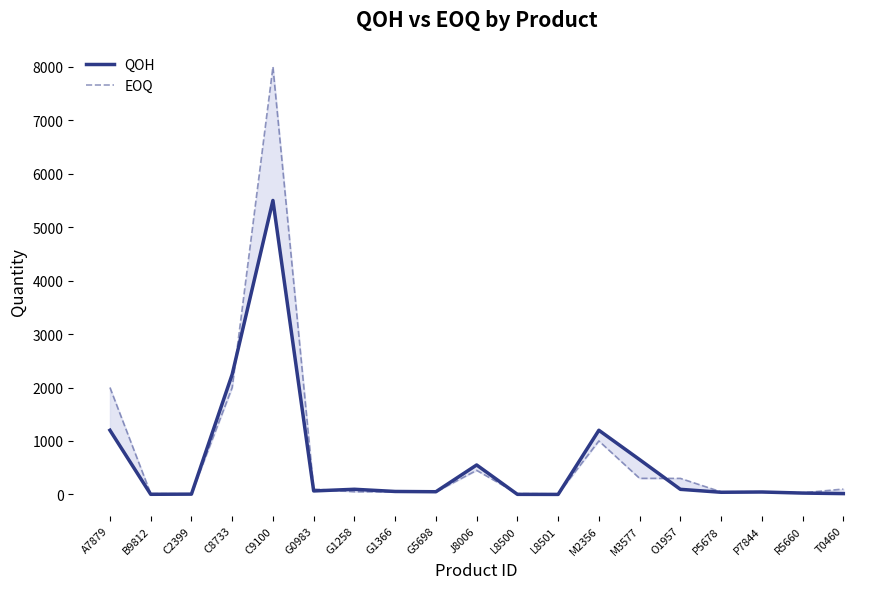

Where does the EOQ series first go above 50?

A7879